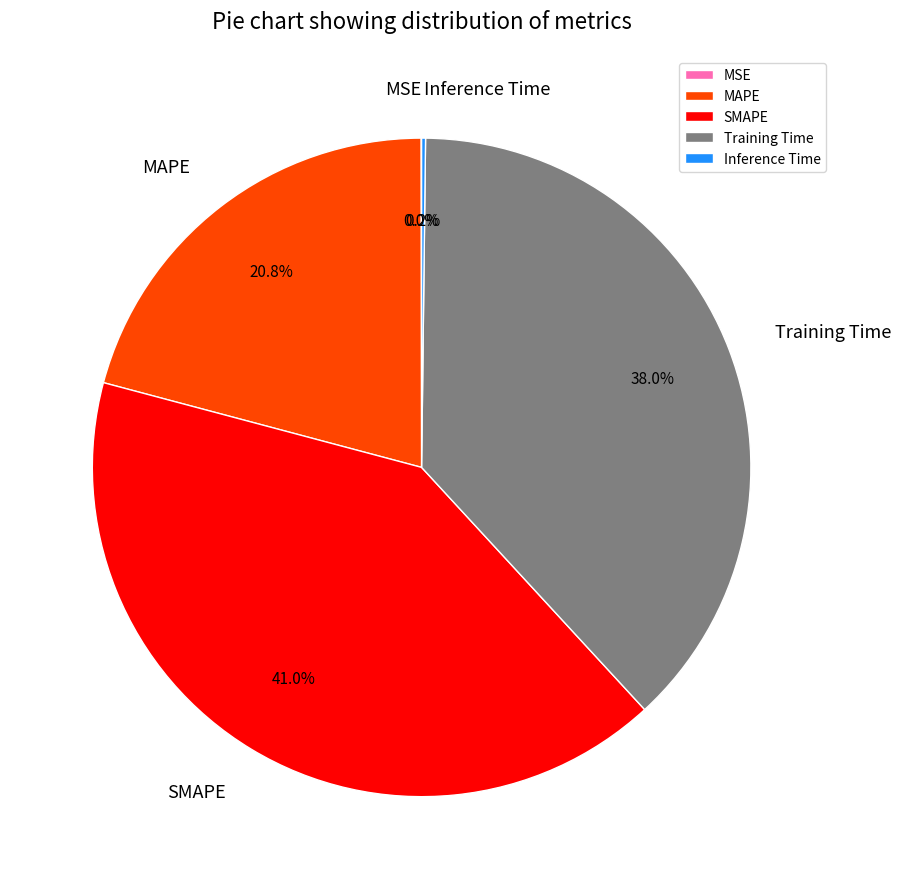

Between SMAPE and Training Time, which is larger?

SMAPE